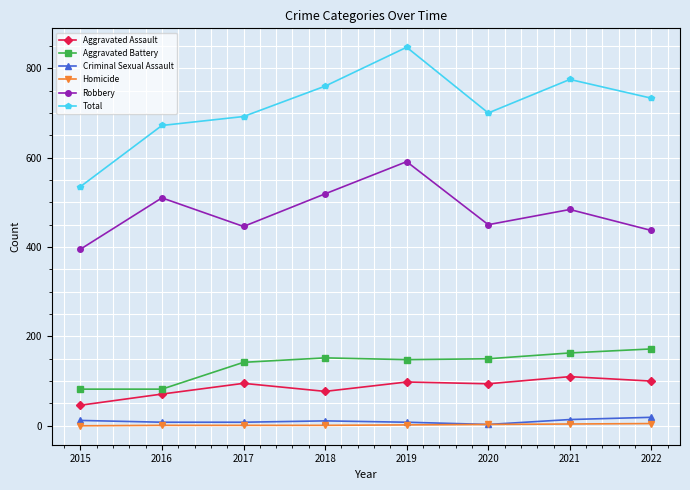

Which series has the largest range (max minus min)?

Total